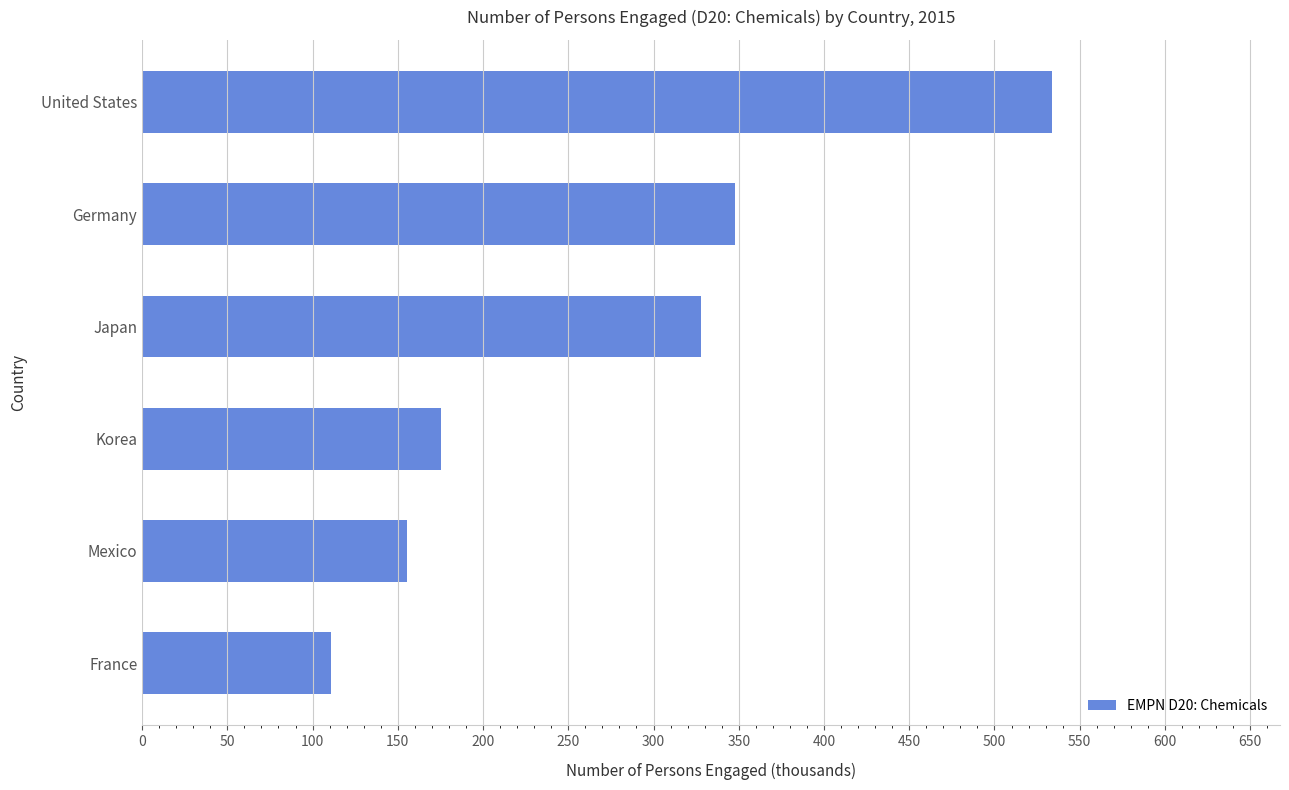

What is the difference between the values at United States and Korea?

358.8